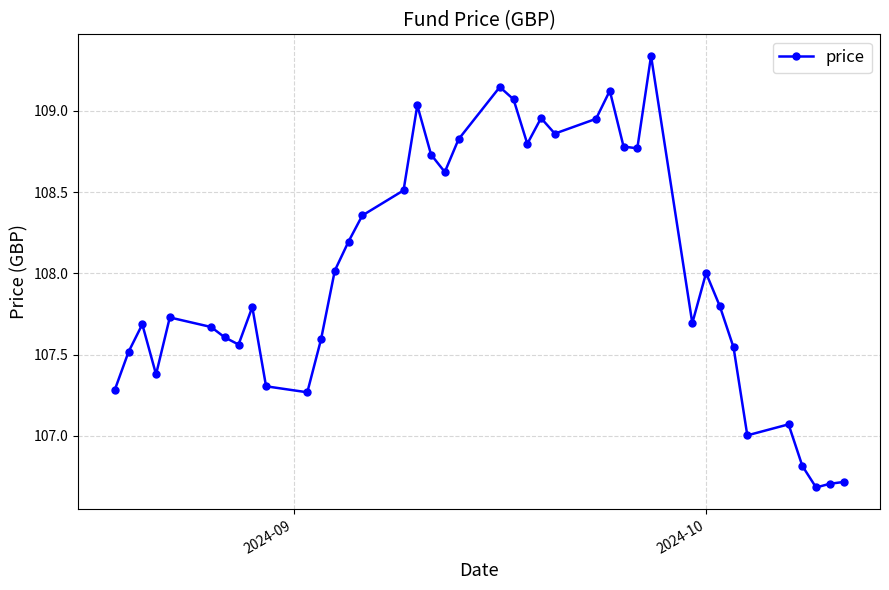

What is the difference between the maximum and minimum values?

2.7